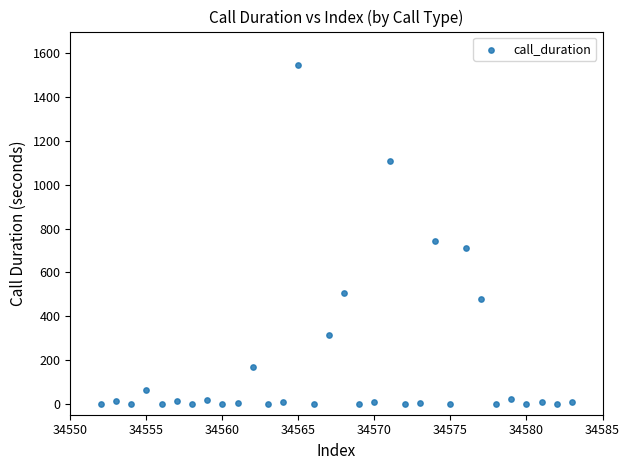

What Y value in the scatter plot is closest to 774?

745